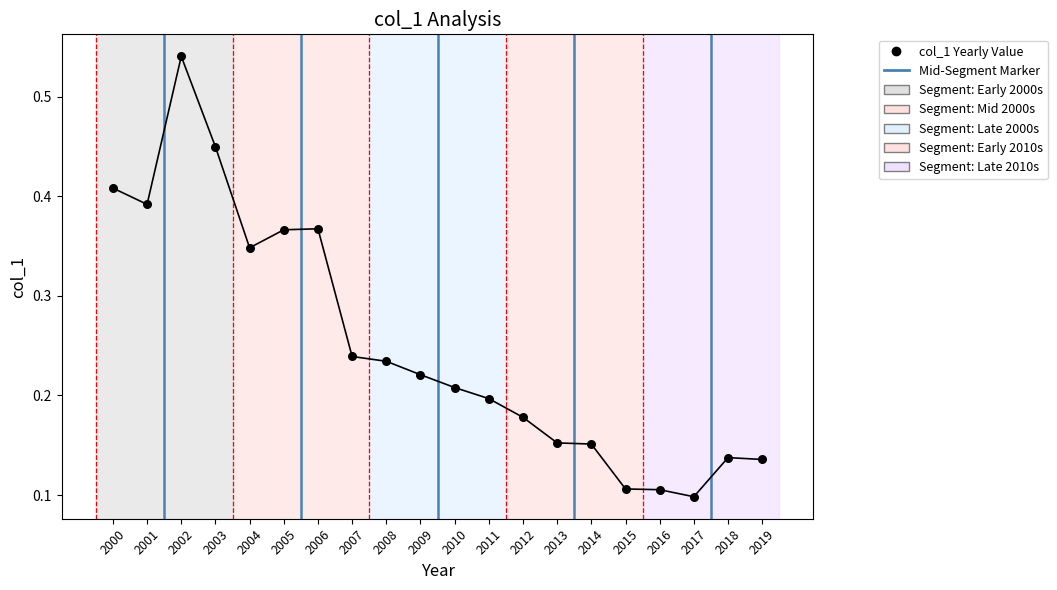

How many data points are displayed?

20